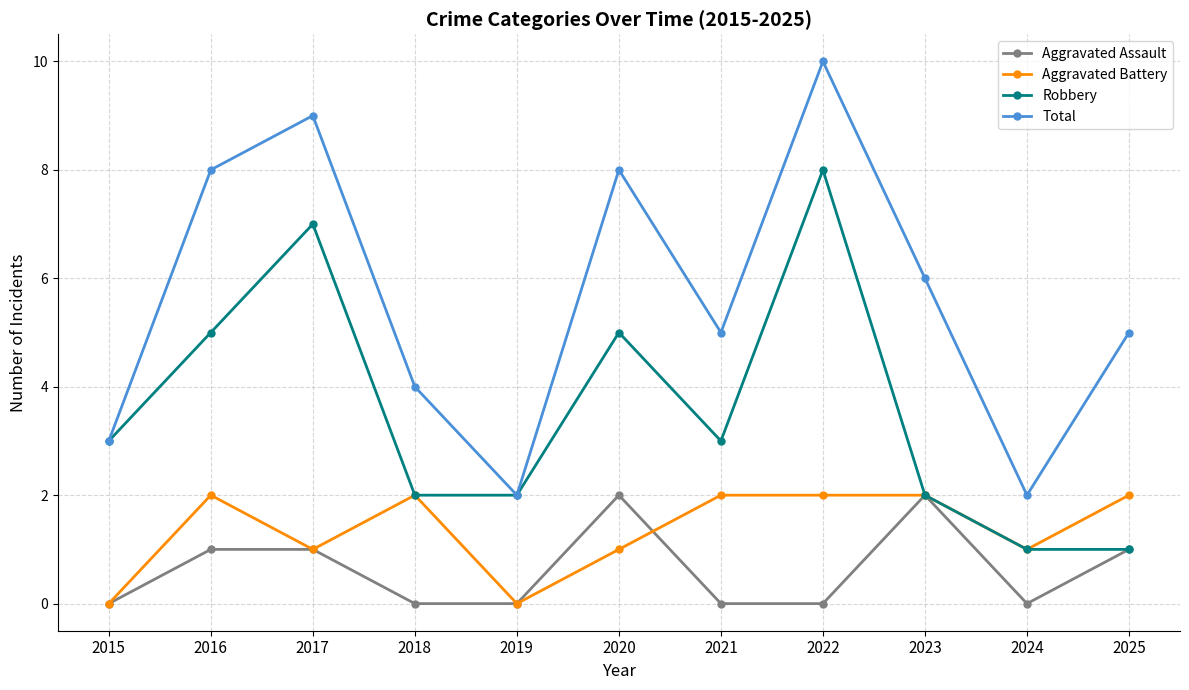

True or false: Aggravated Assault and Total cross at least once.

False